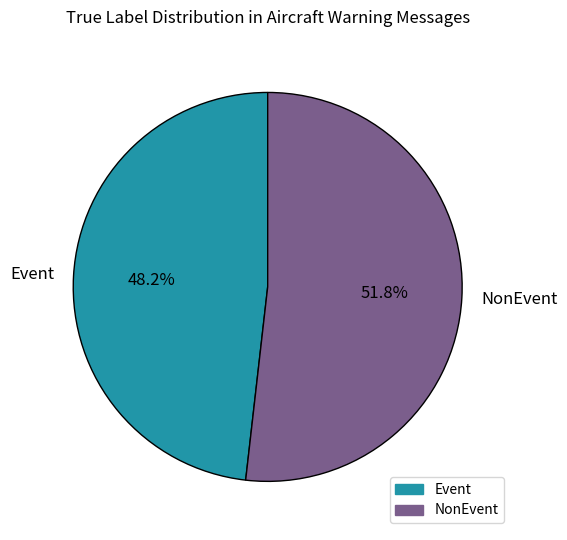

Combined, what portion of the pie is NonEvent and Event?

100.0%